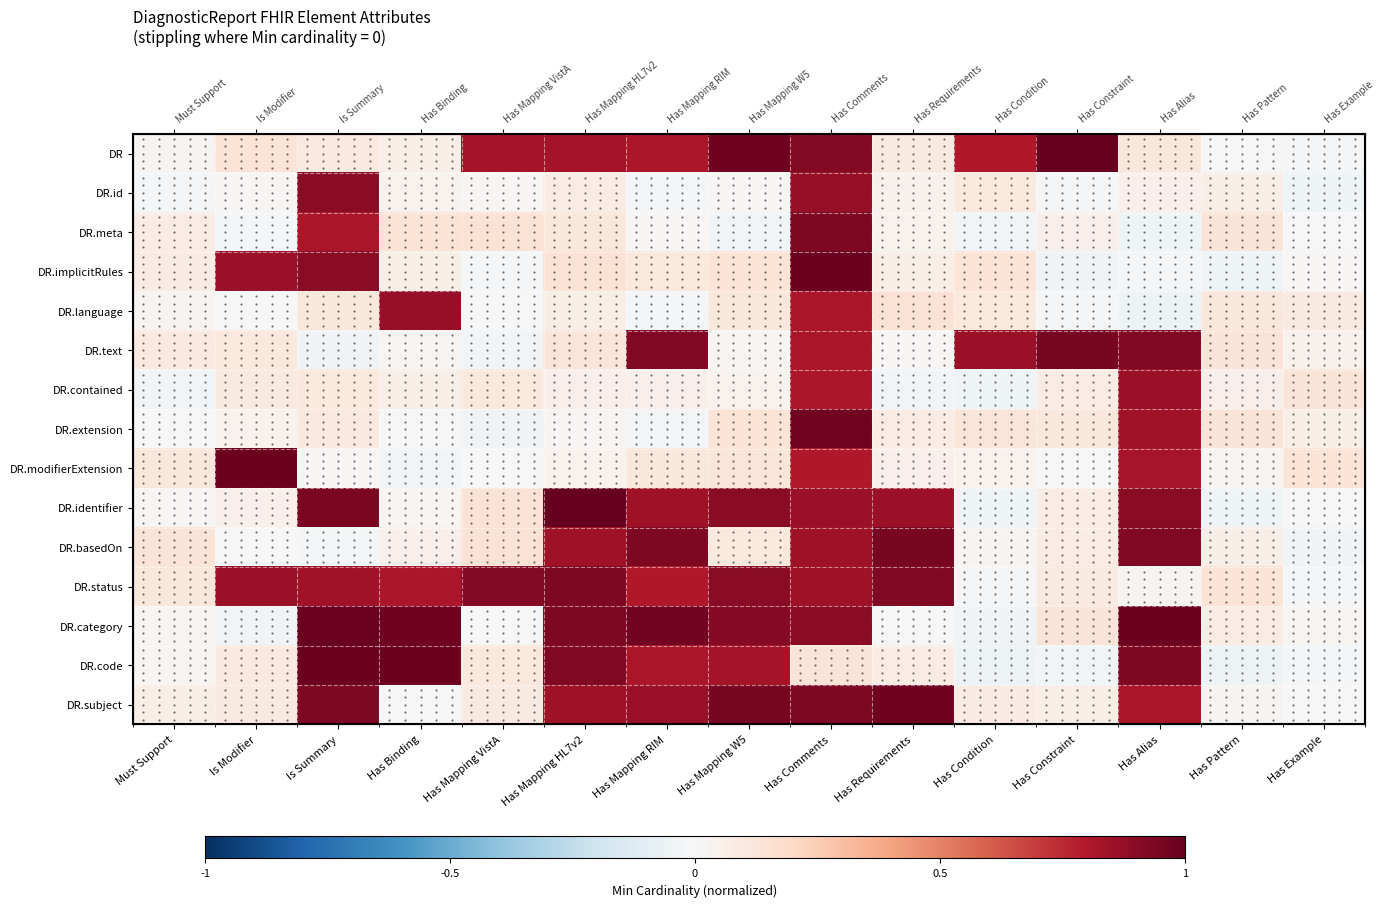

What is the difference between the maximum and second lowest values in the DR.contained series?

0.9